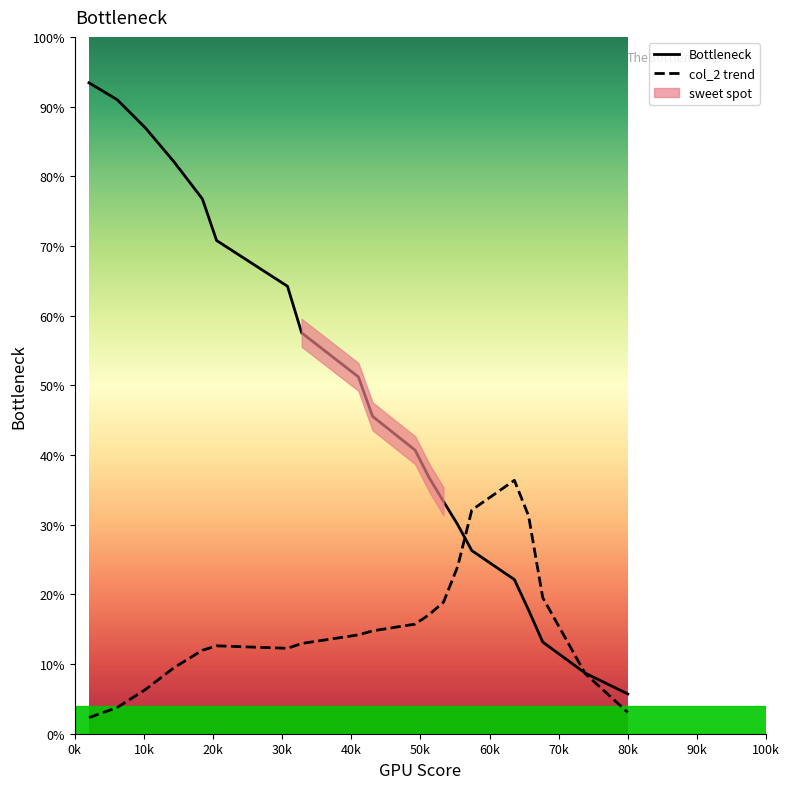

What is the maximum value for Bottleneck?

93.4